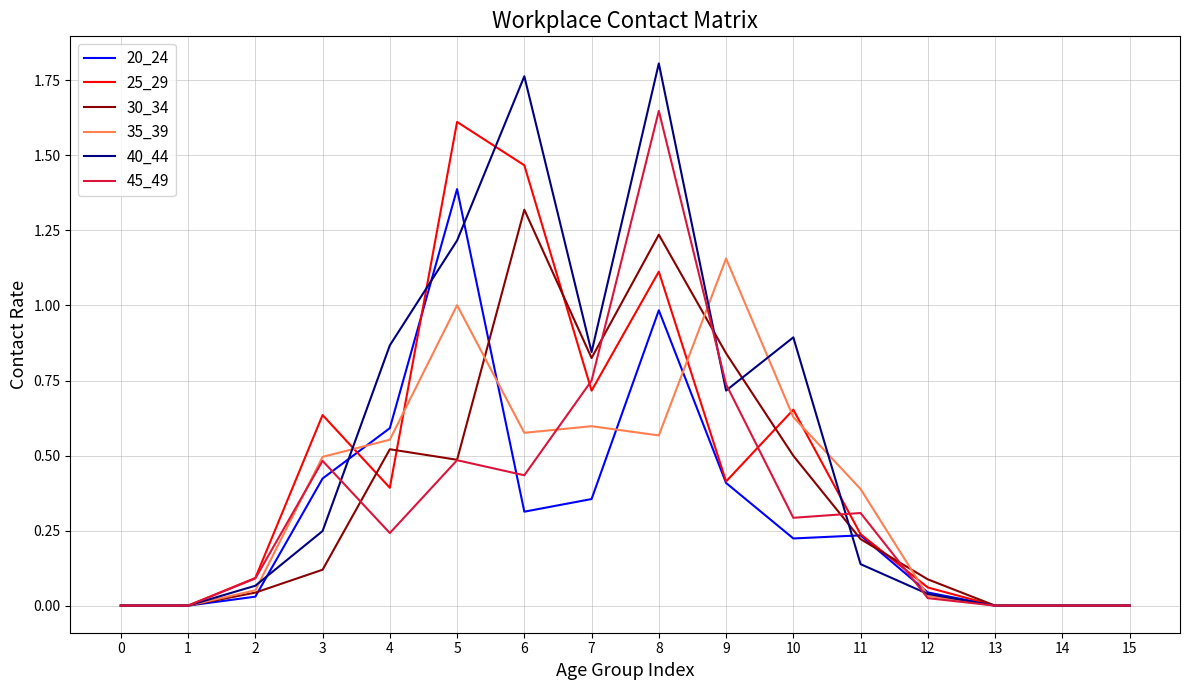

True or false: 35_39 has more than 0 points higher than both neighbors.

True